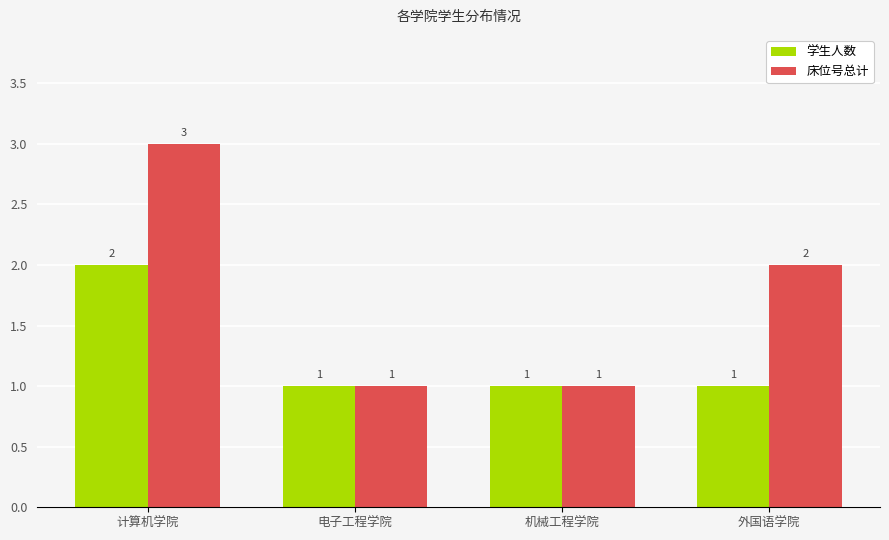

Where does the 床位号总计 series first go above 2?

计算机学院